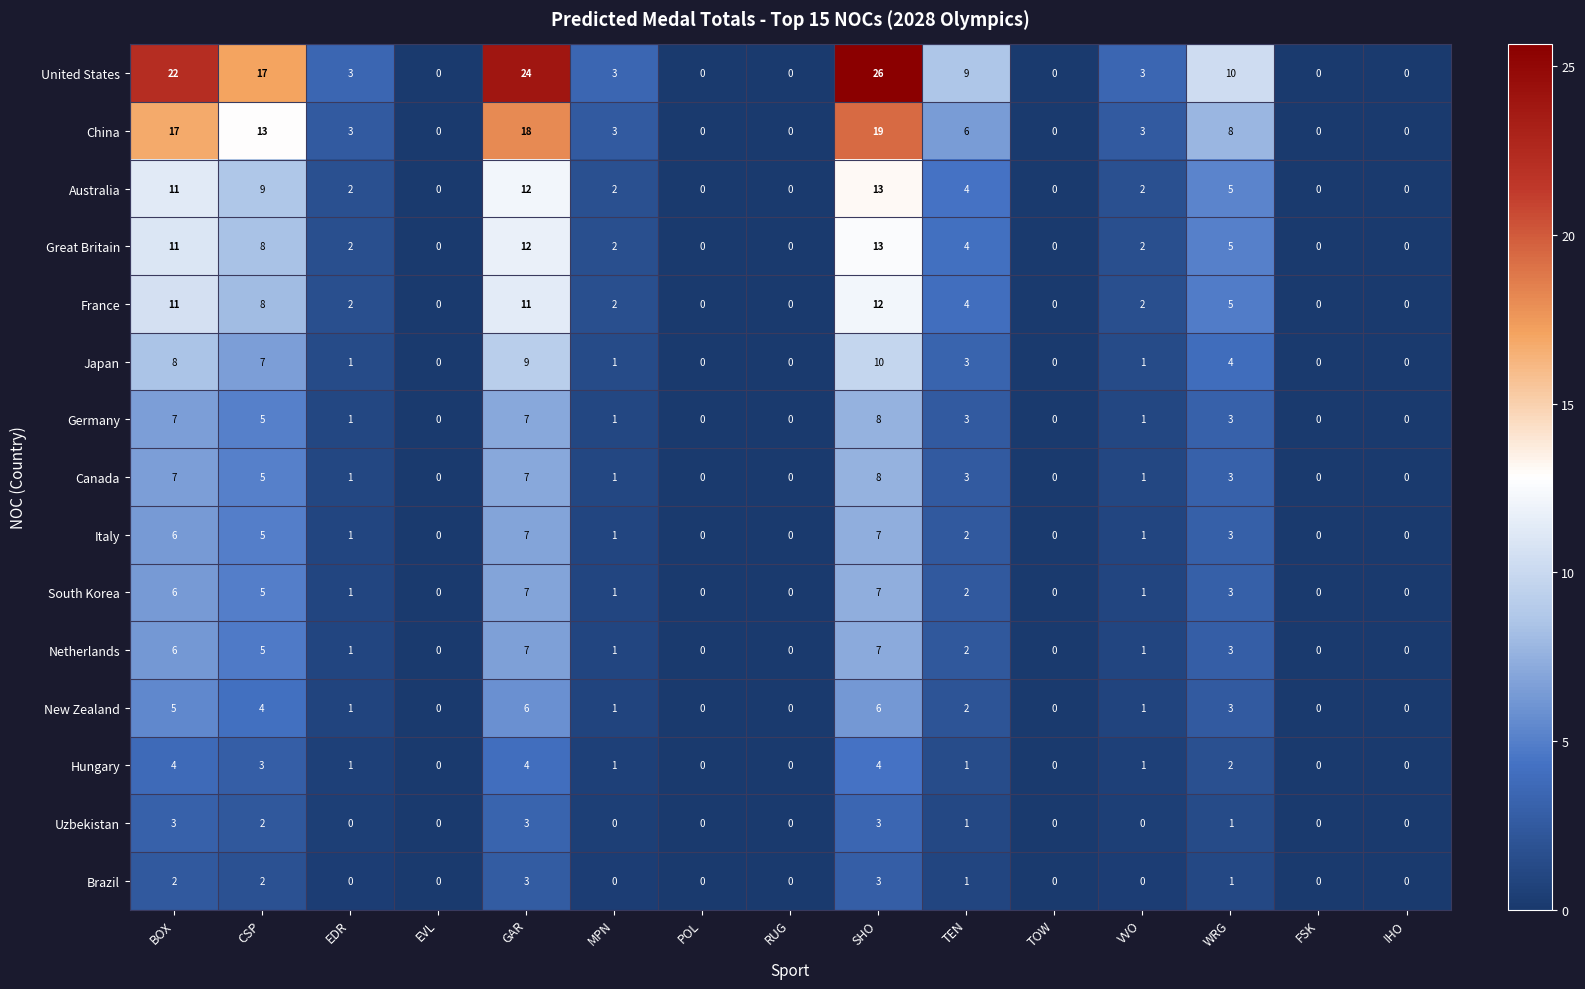

How many categories are shown in the chart?

15